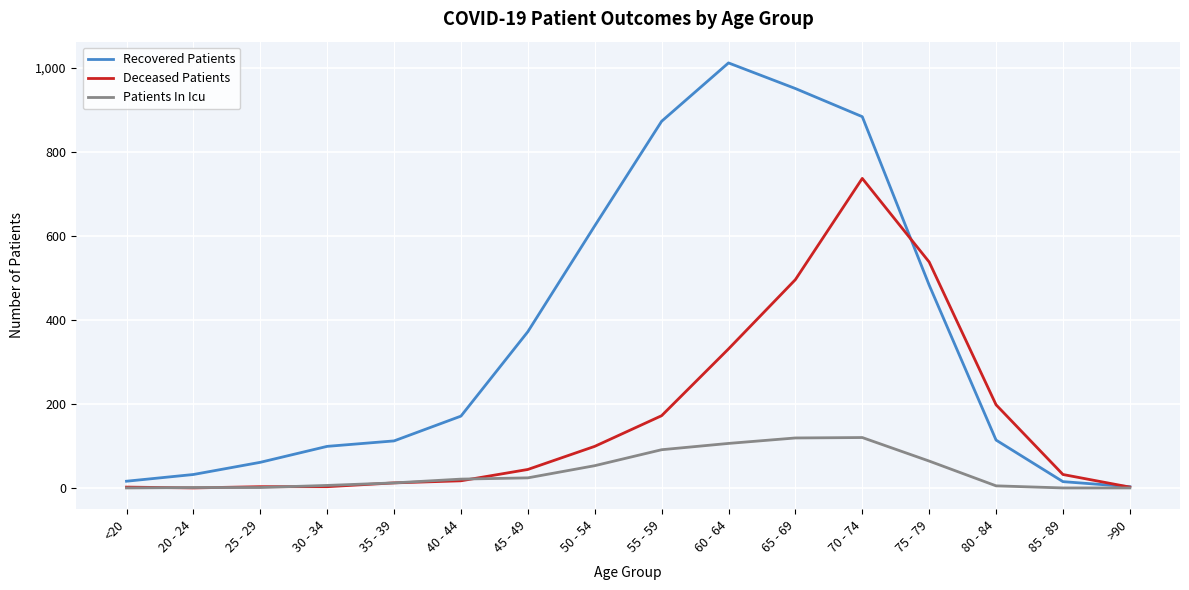

What is the difference between the maximum and minimum values in the Recovered Patients series?

1009